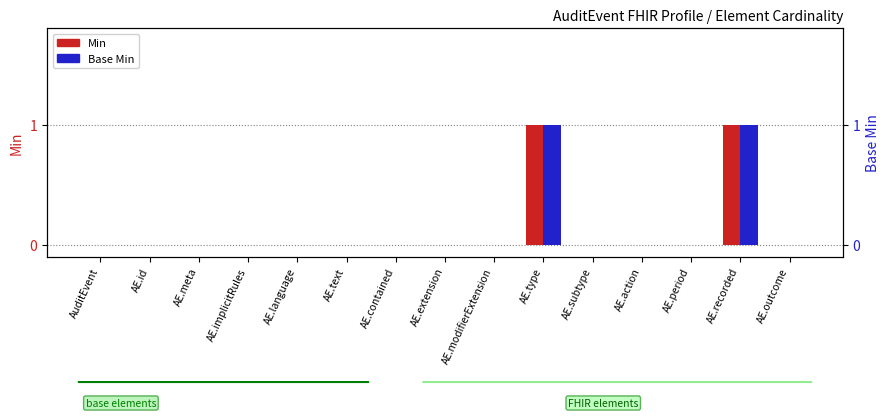

What is the sum of all Min values?

2